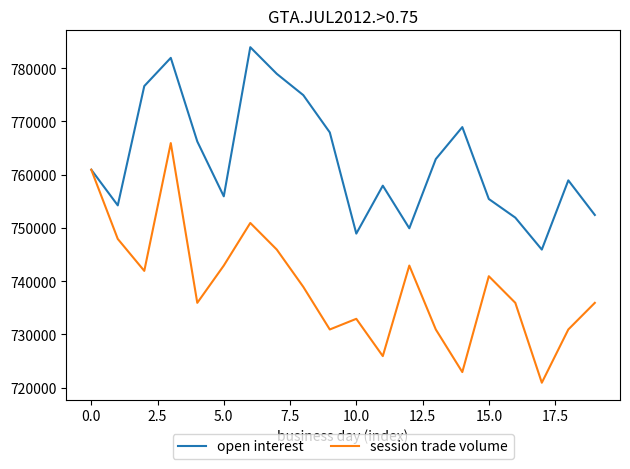

How many series are shown in this chart?

2